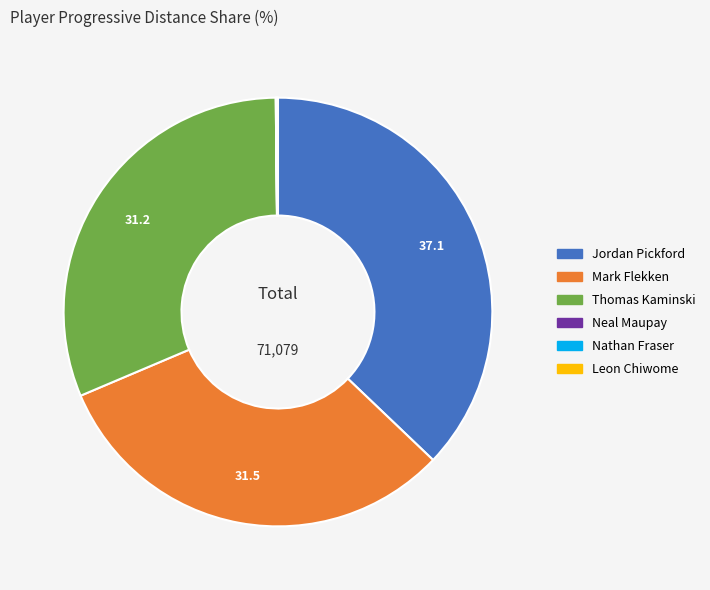

Which category has the biggest portion of the pie?

Jordan Pickford